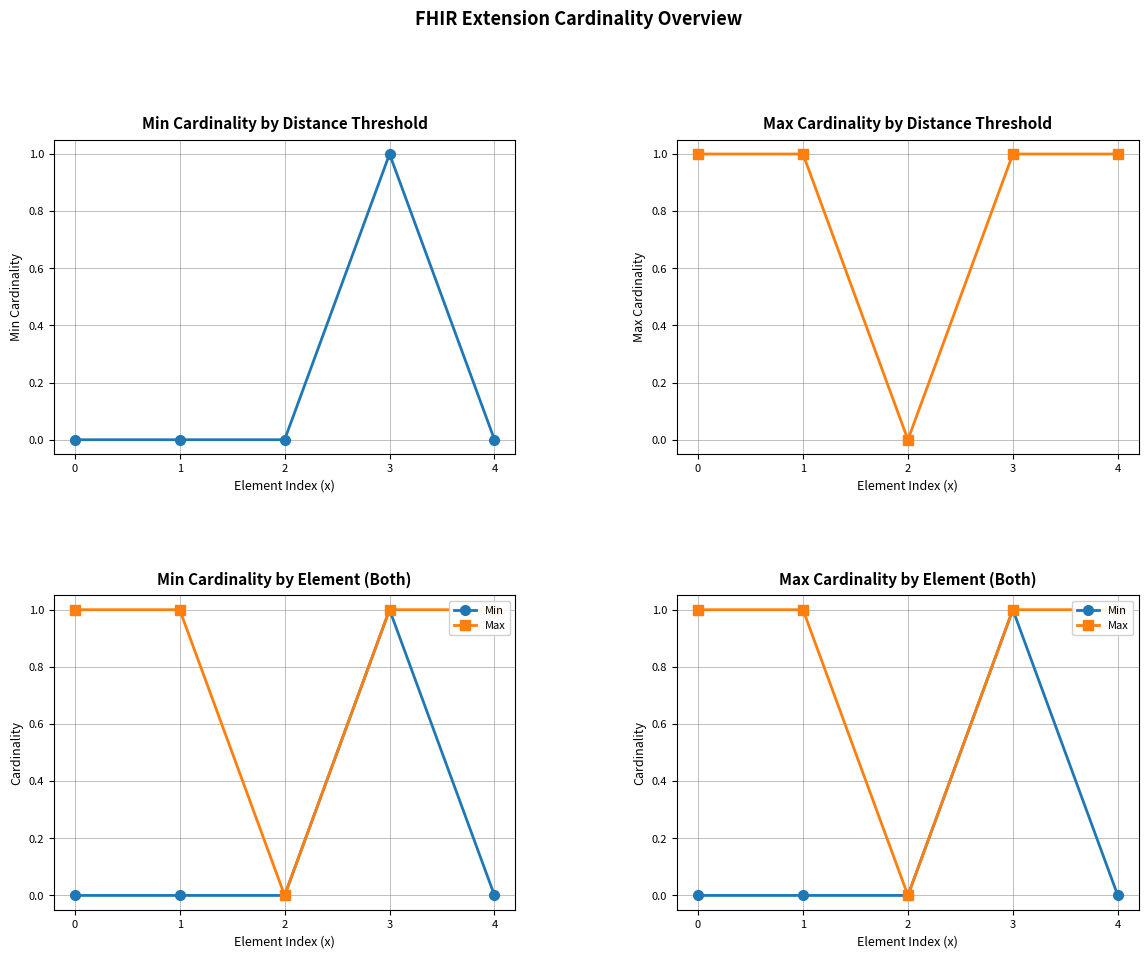

List the series in order of their overall mean, lowest first.

Min, Max